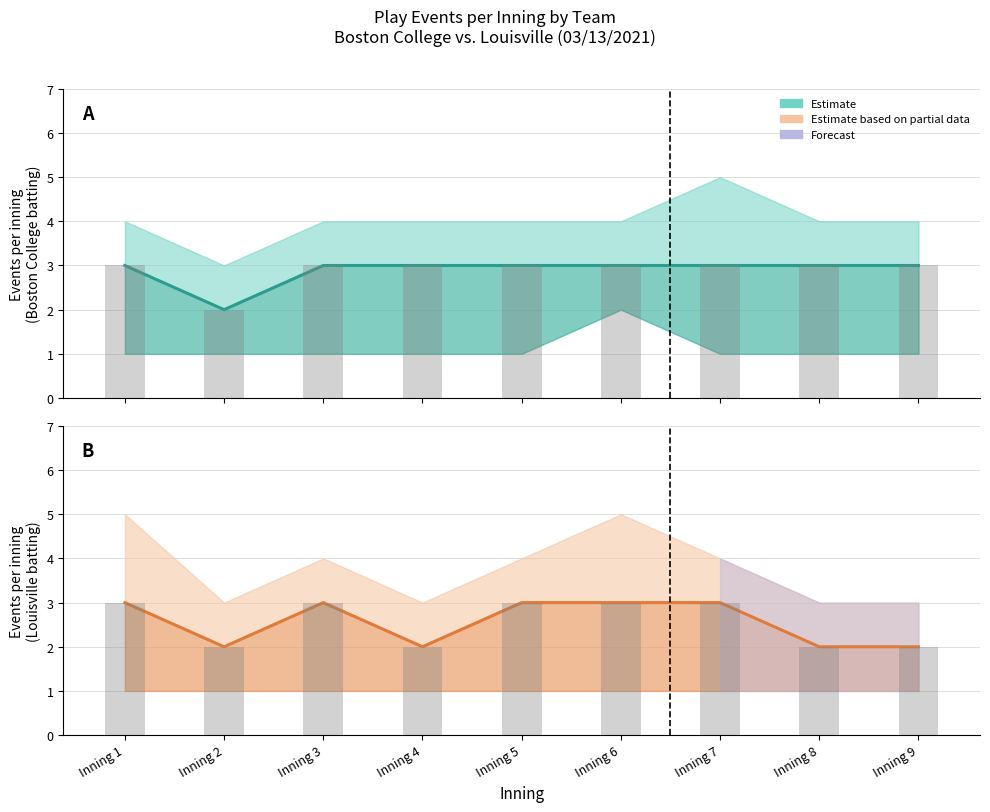

List the labels in order of Louisville - bot value, largest first.

Inning 1, Inning 3, Inning 5, Inning 6, Inning 7, Inning 2, Inning 4, Inning 8, Inning 9